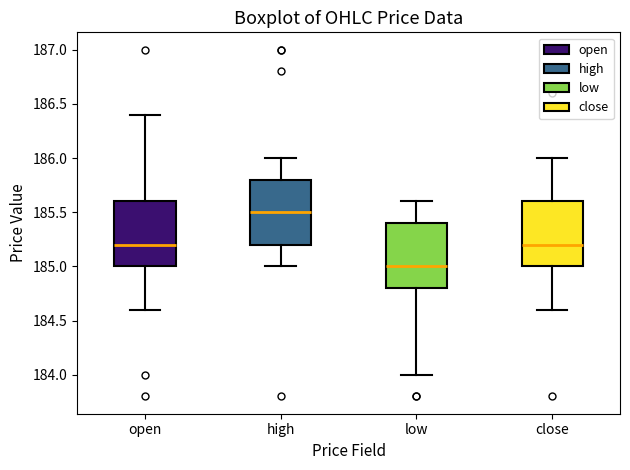

Which box's median line is the lowest?

low